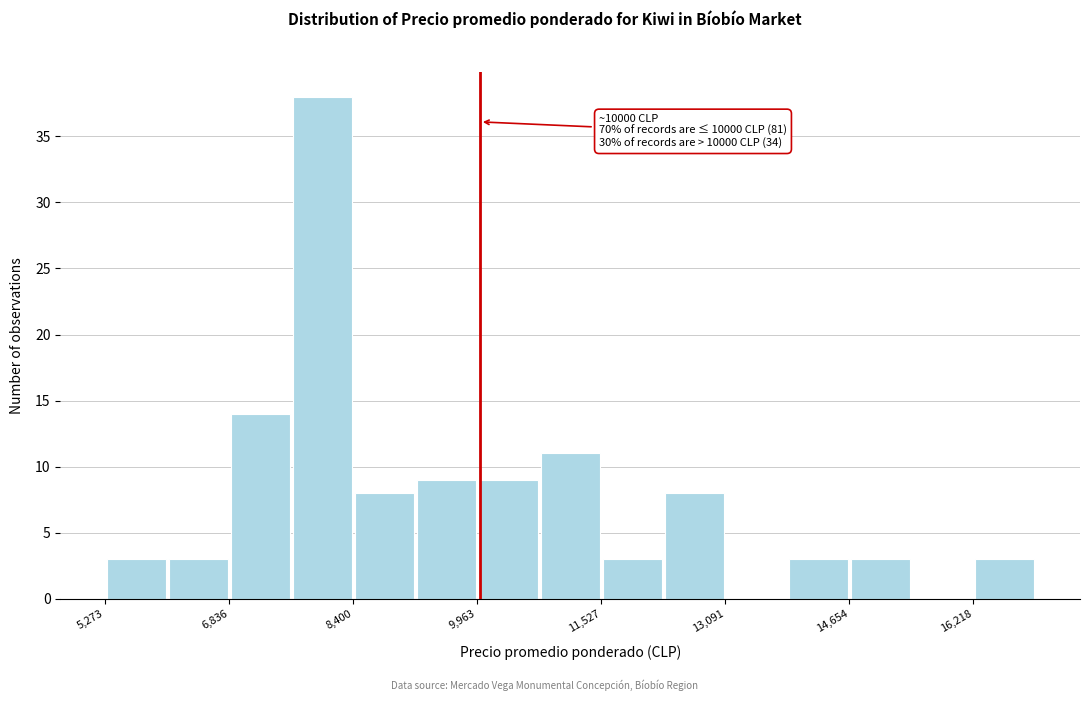

Around what value on the x-axis is the tallest bar? Give the approximate position of its centre, as read against the axis.

8000